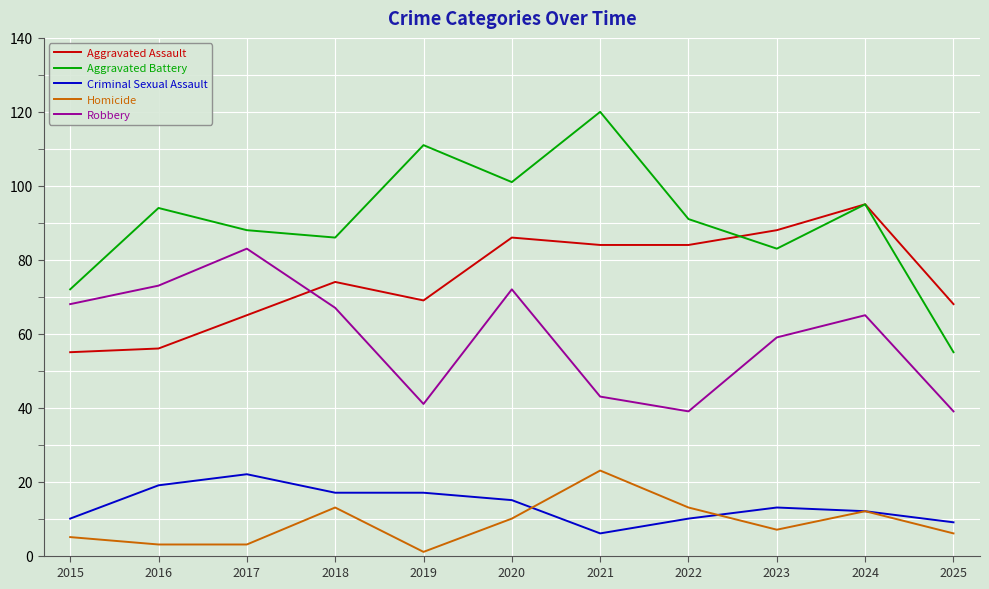

Reading left to right, what are all the values shown in this chart?

Aggravated Assault: 55	56	65	74	69	86	84	84	88	95	68
Aggravated Battery: 72	94	88	86	111	101	120	91	83	95	55
Criminal Sexual Assault: 10	19	22	17	17	15	6	10	13	12	9
Homicide: 5	3	3	13	1	10	23	13	7	12	6
Robbery: 68	73	83	67	41	72	43	39	59	65	39